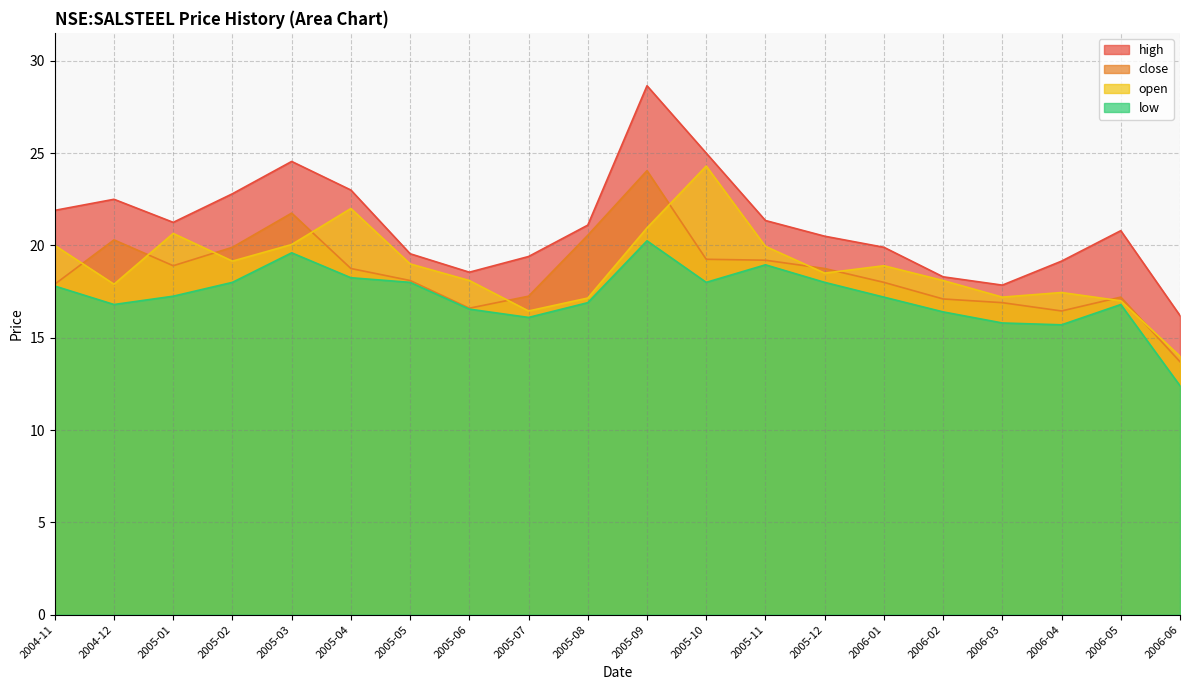

Which series has the largest range (max minus min)?

high